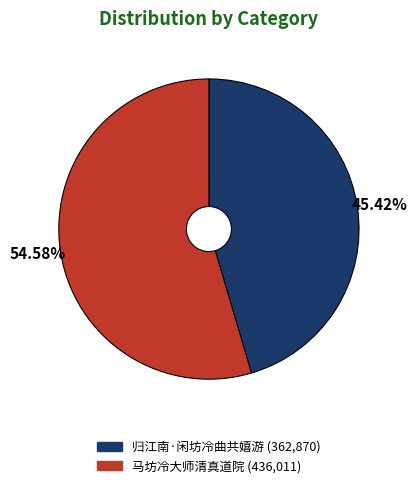

Rank the categories by value from lowest to highest.

归江南·闲坊冷曲共嬉游, 马坊冷大师清真道院